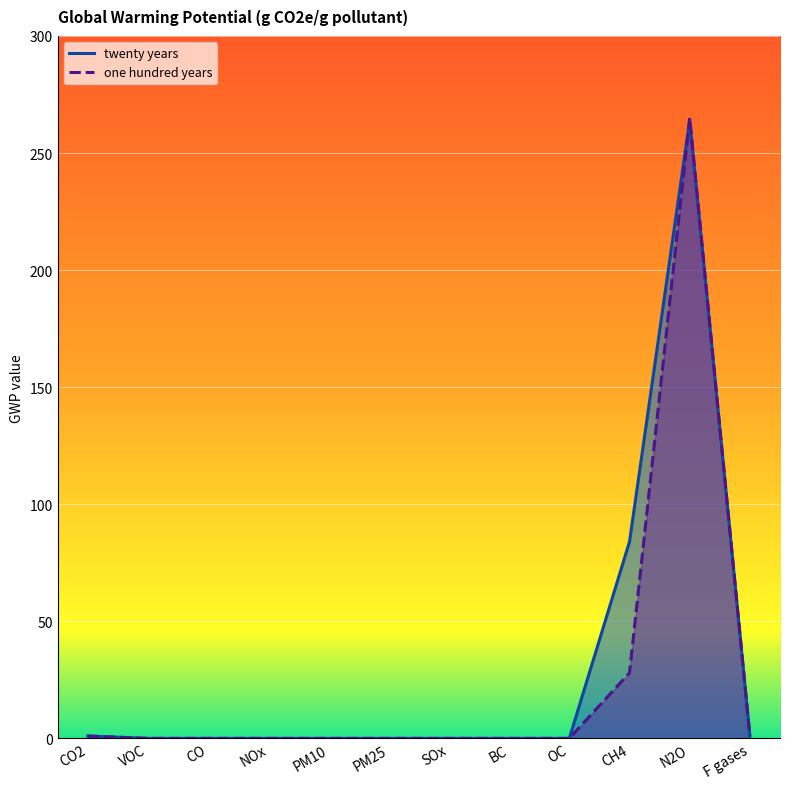

What is the maximum value for twenty years?

264